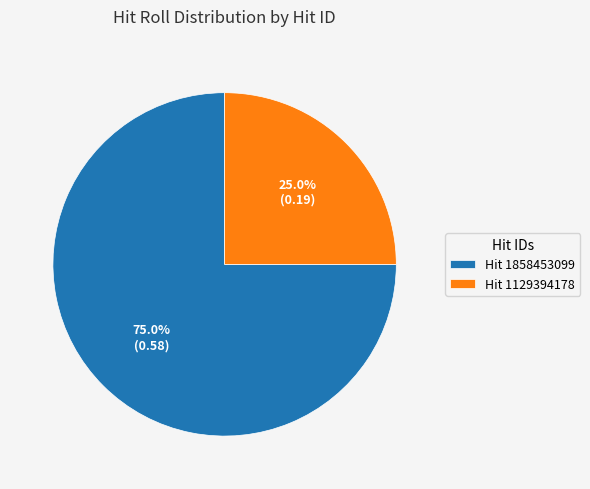

Which category has the smallest portion of the pie?

Hit 1129394178